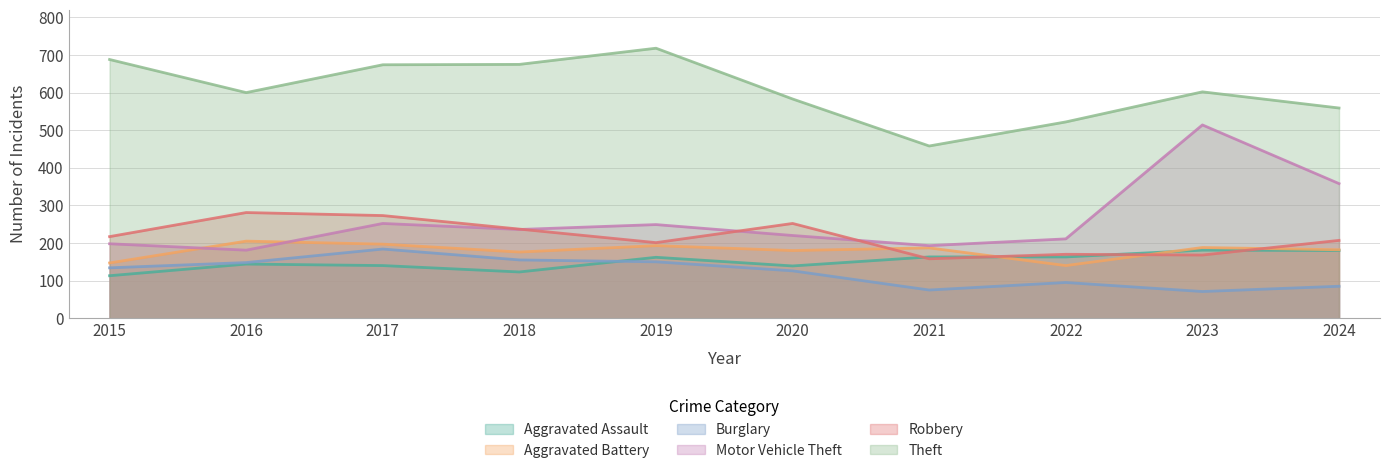

How many series are shown in this chart?

6